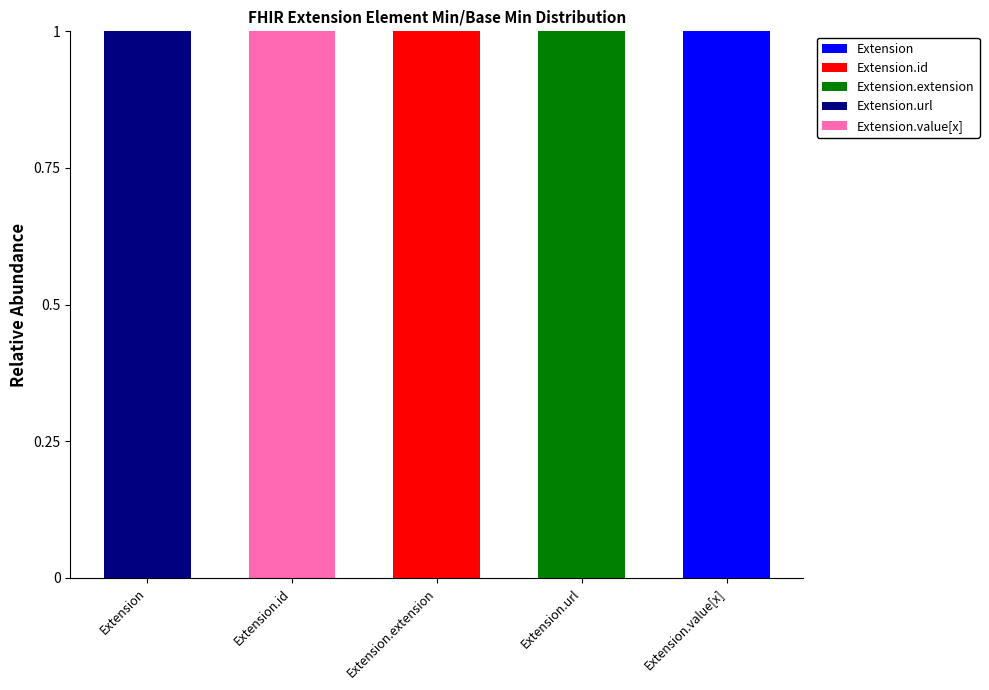

At which label does Extension reach its peak?

Extension.value[x]